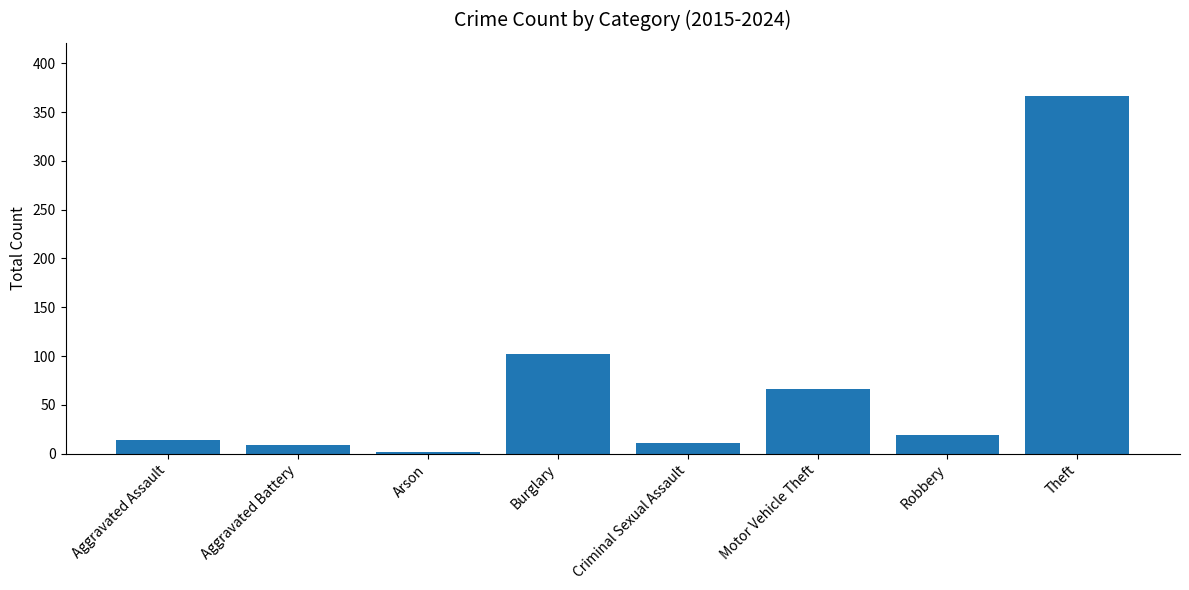

What is the change in value from Arson to Criminal Sexual Assault?

+9